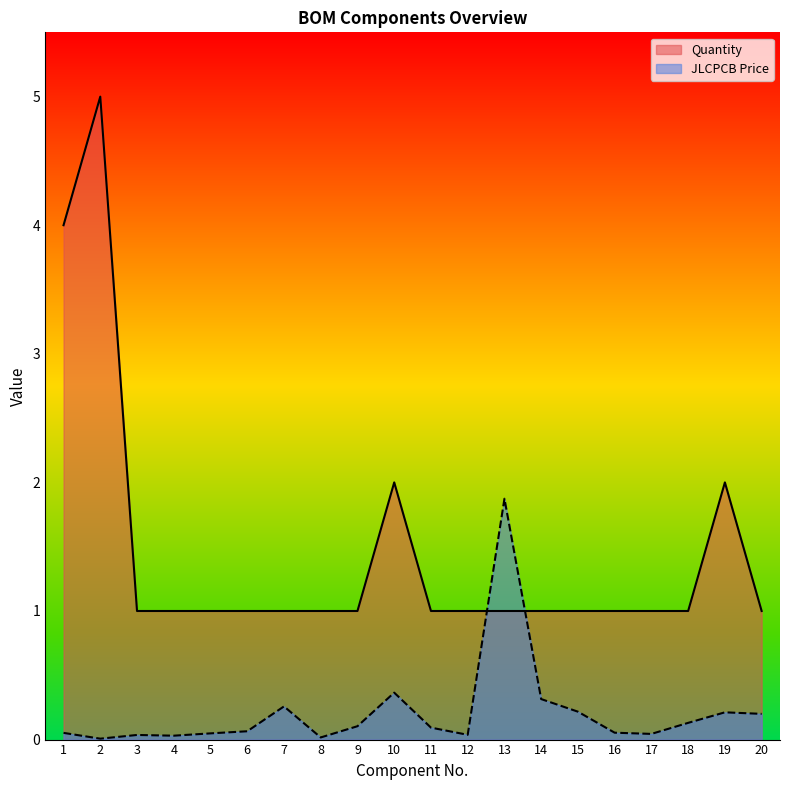

What is the difference between the second highest and second lowest values in the Quantity series?

3.0